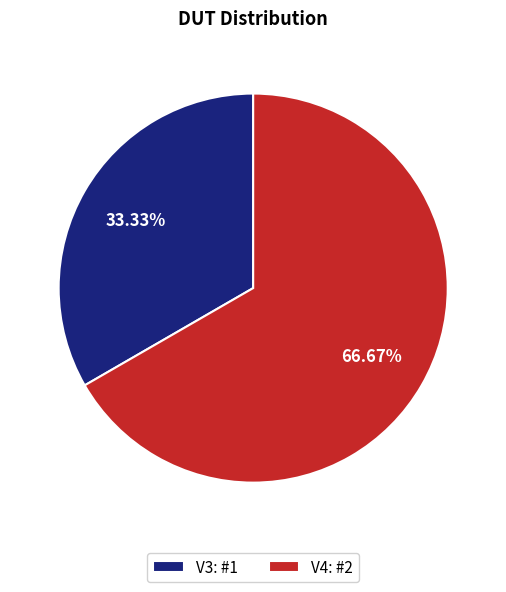

To the nearest percent, what is the average slice percentage?

50%